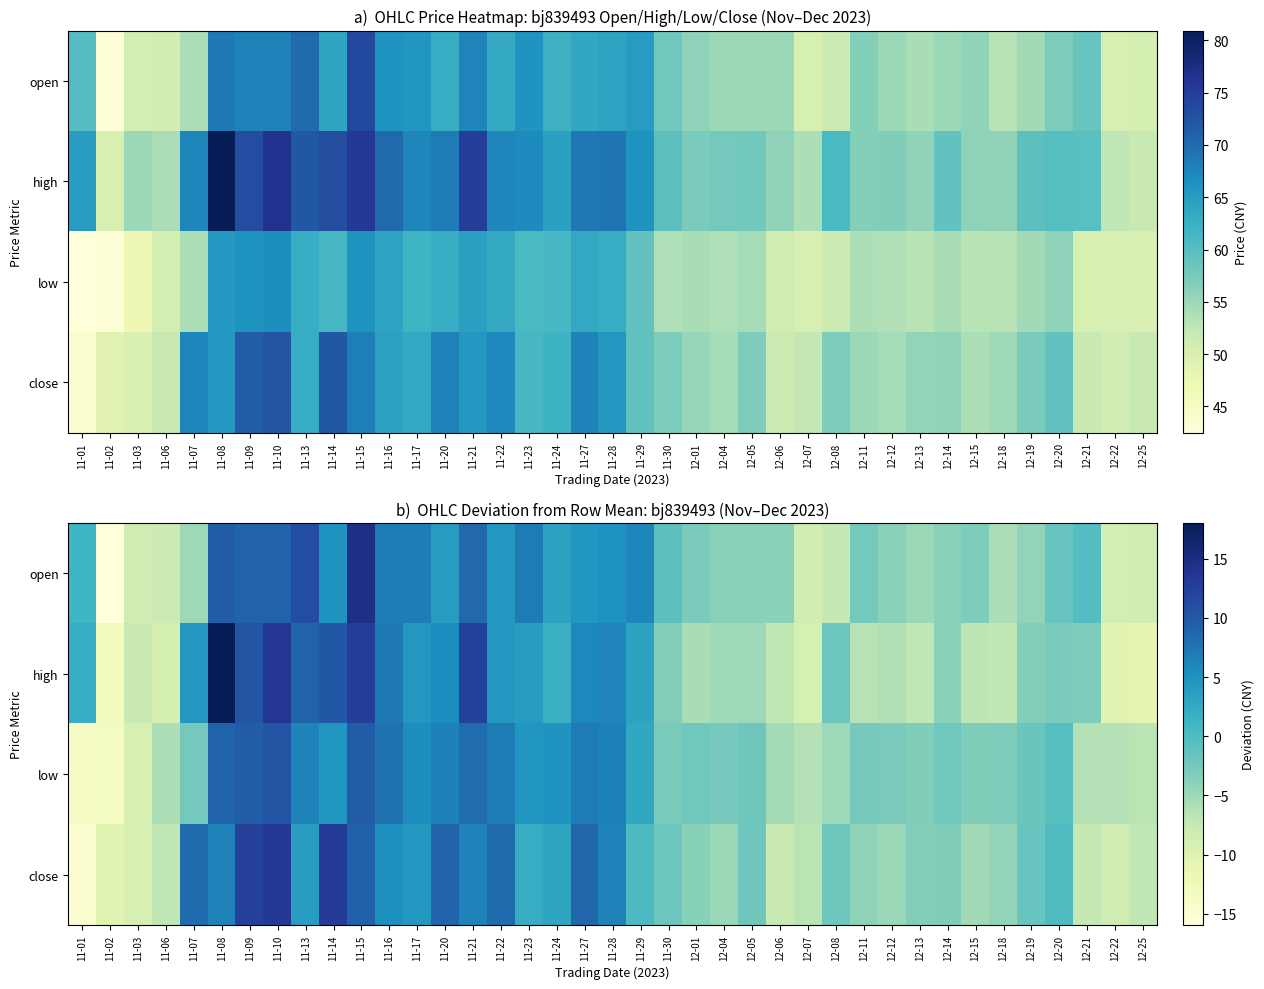

Where does the high series first go above -2?

11-01